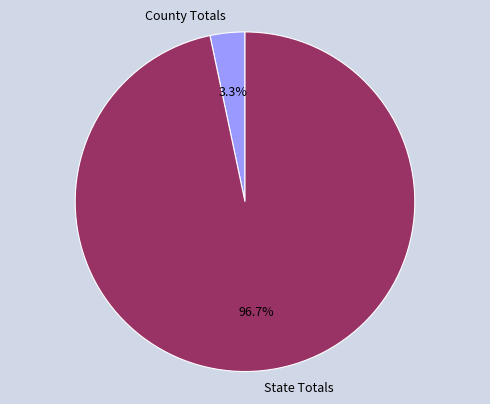

Which category has the biggest portion of the pie?

State Totals